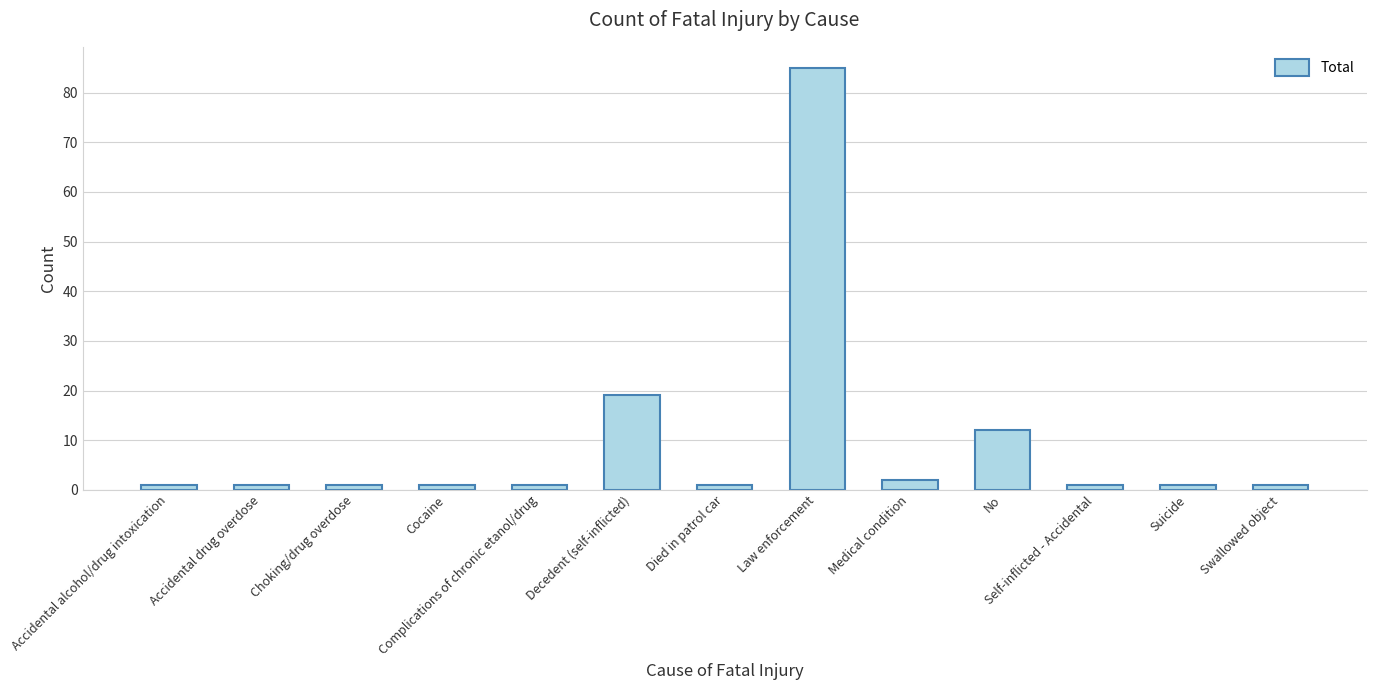

What is the label of the 7th bar from the left?

Died in patrol car